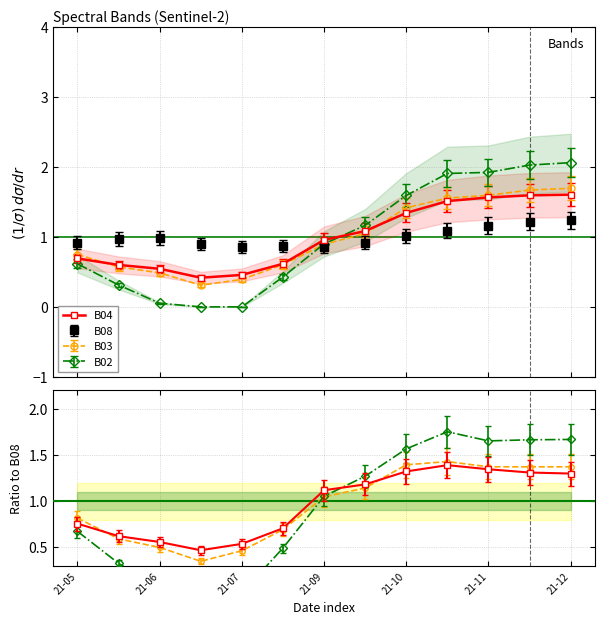

True or false: the data has more than 1 interior local peaks.

False